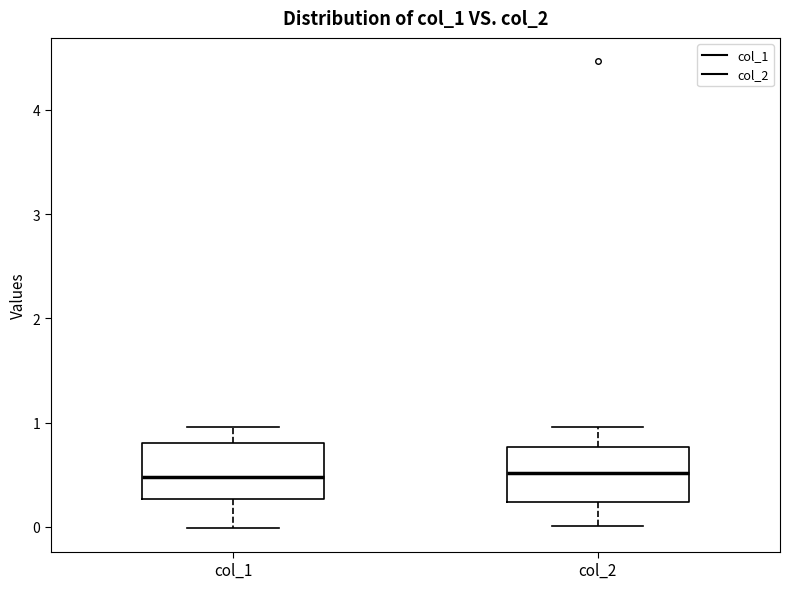

Reading left to right, read every box against the y-axis: the position of its median line, the range the box covers, and the ends of its whiskers. The values are not printed on the chart, so give them approximately, as read against the axis.

col_1: median 0.5, box 0.3 to 0.8, whiskers 0.0 to 1.0
col_2: median 0.5, box 0.2 to 0.8, whiskers 0.0 to 1.0